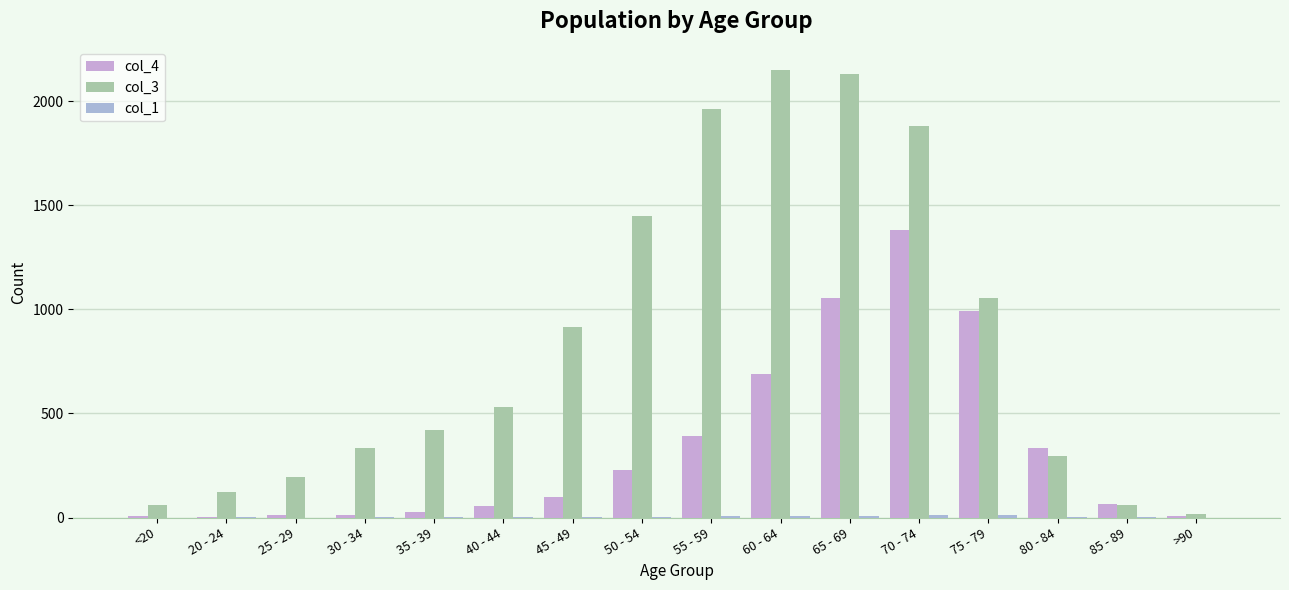

What is the label of the 7th bar from the left?

45 - 49